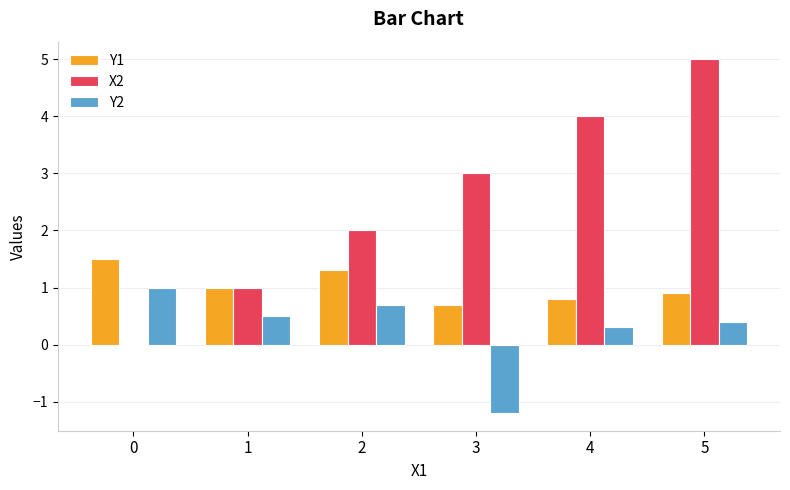

Reading left to right, what are all the values shown in this chart?

Y1: 1.5	1.0	1.3	0.7	0.8	0.9
X2: 0.0	1.0	2.0	3.0	4.0	5.0
Y2: 1.0	0.5	0.7	-1.2	0.3	0.4